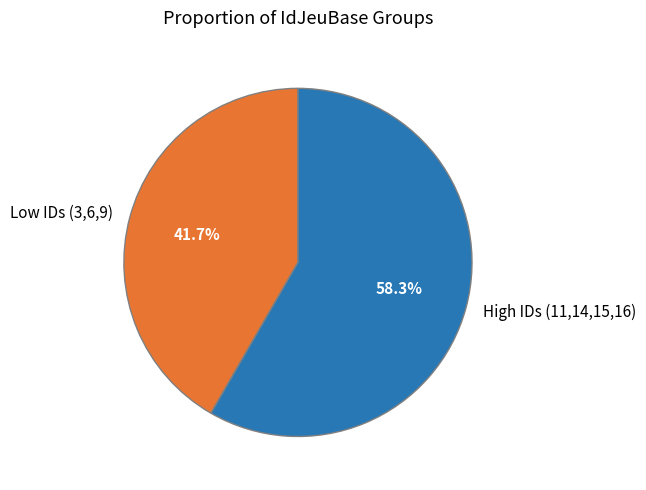

Rank the categories by value from lowest to highest.

Low IDs (3,6,9), High IDs (11,14,15,16)